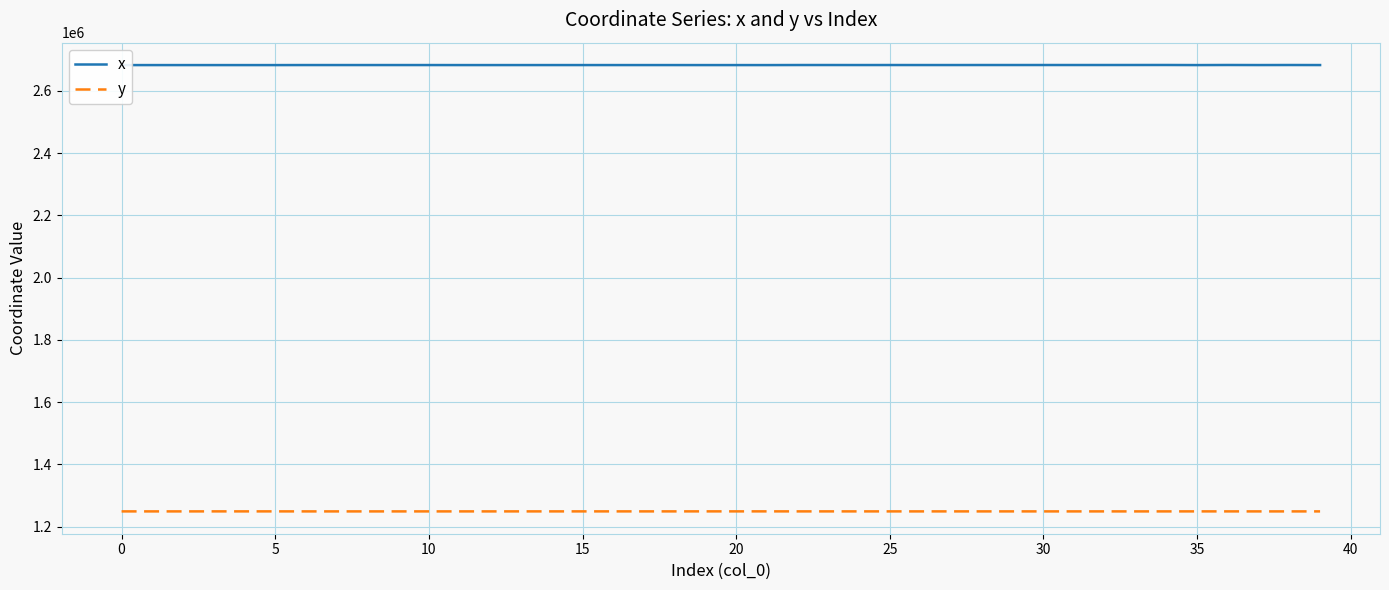

Which series has the largest range (max minus min)?

x